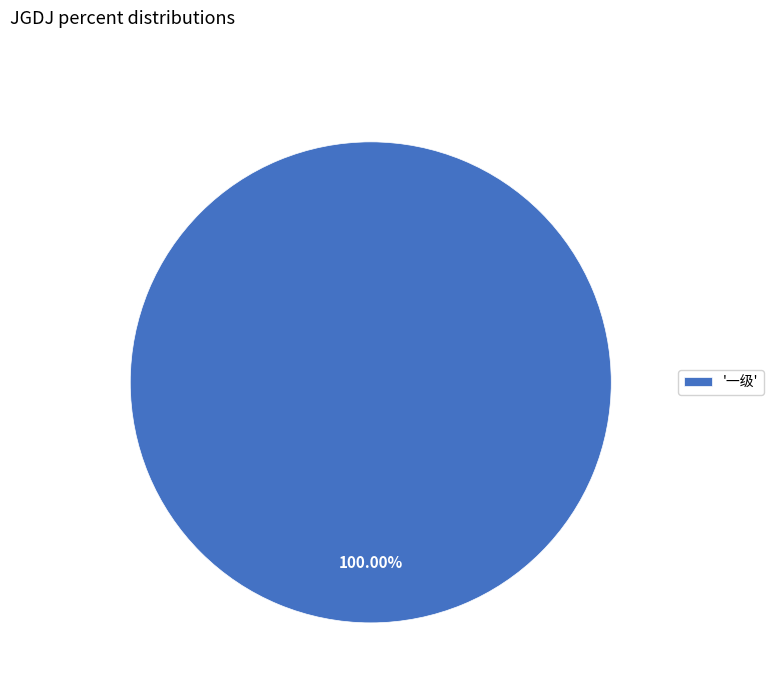

Which slice represents more than half of the pie?

'一级'